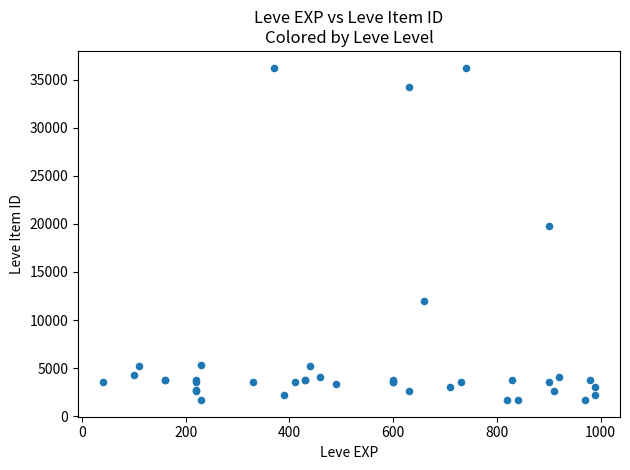

What Y value in the scatter plot is closest to 18967?

19744